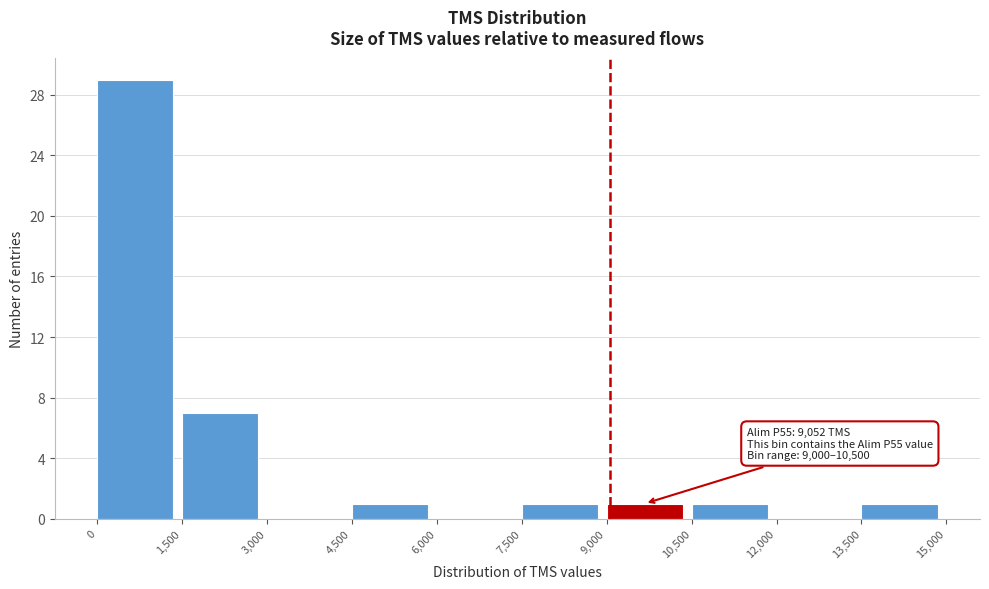

Which range on the x-axis has the tallest bar?

0 to 1,500